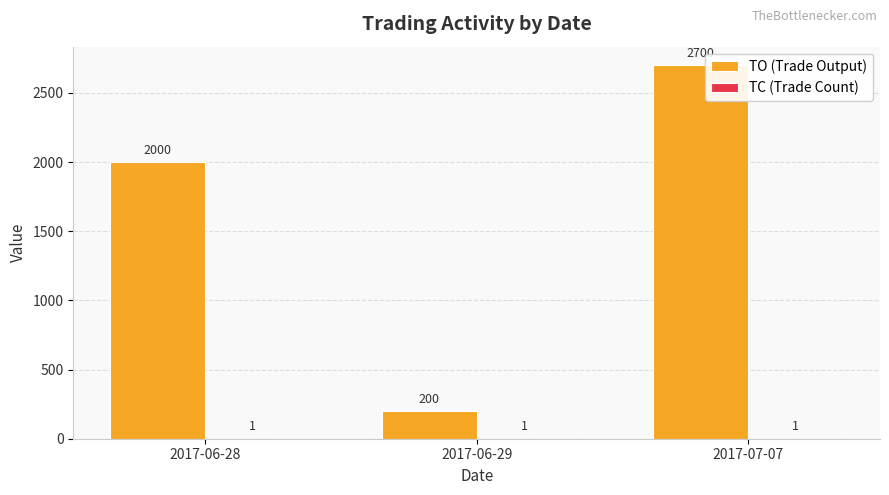

Which category has the highest value across all series?

2017-07-07